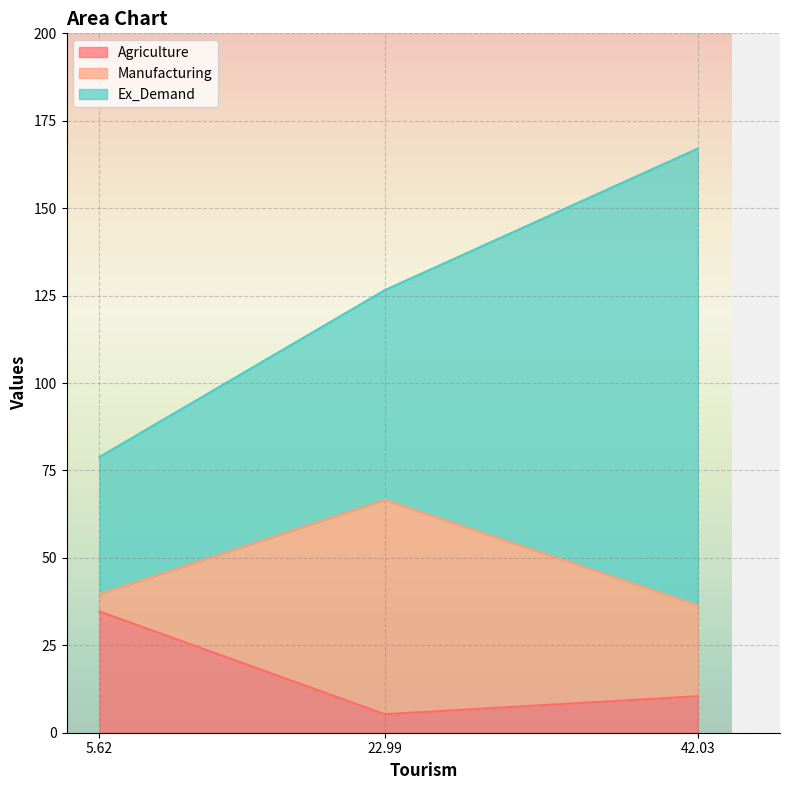

Reading right to left, list all the values displayed in this chart.

Agriculture: 10.4	5.3	34.7
Manufacturing: 25.9	61.3	4.9
Ex_Demand: 130.7	60.0	39.2